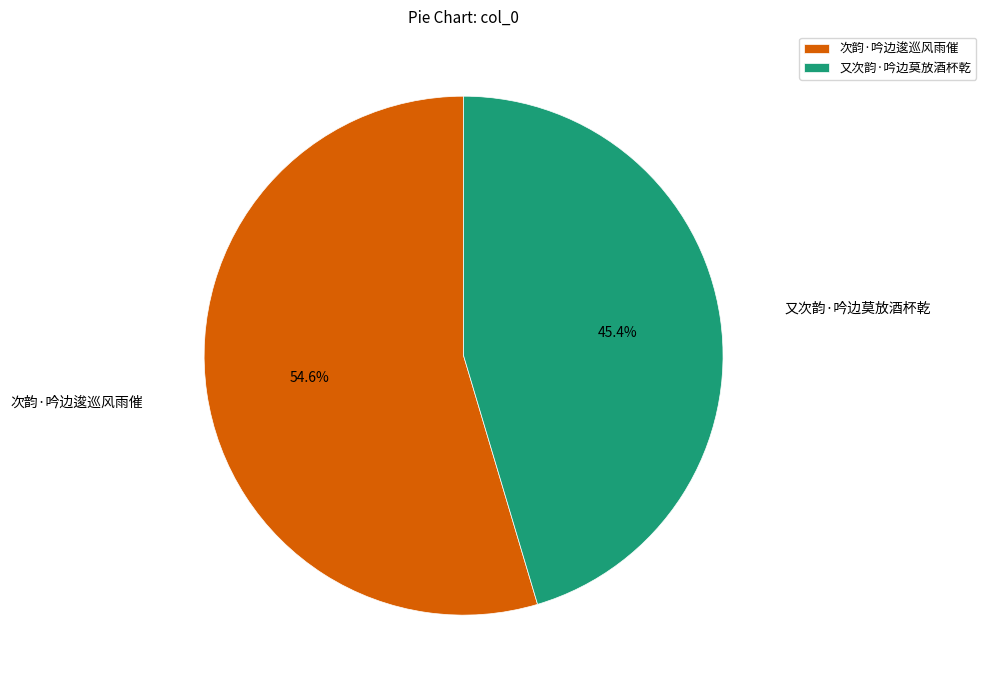

Between 次韵·吟边逡巡风雨催 and 又次韵·吟边莫放酒杯乾, which is larger?

次韵·吟边逡巡风雨催